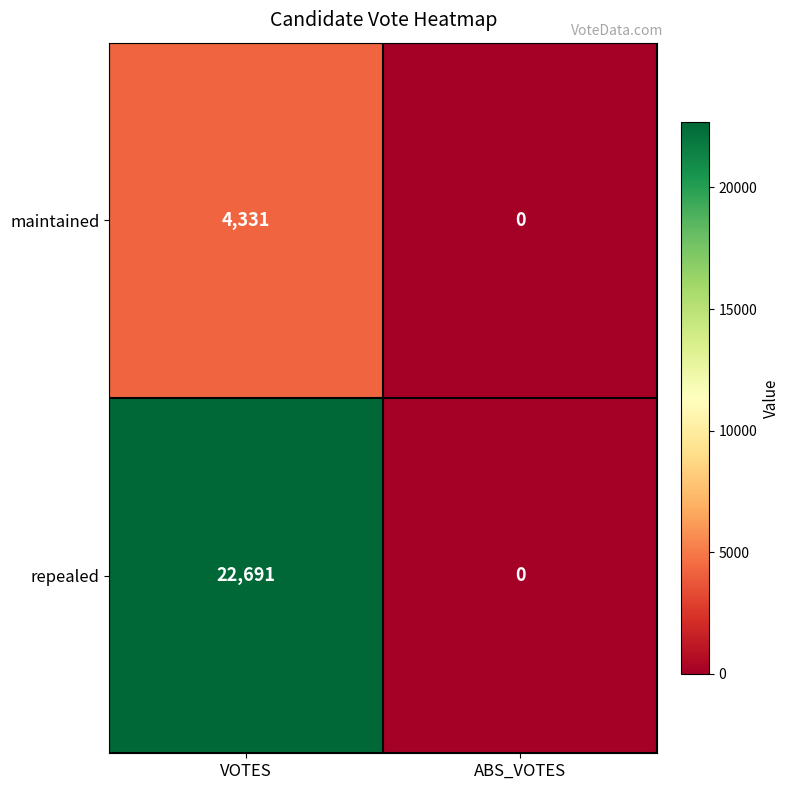

True or false: repealed has a value of 15521 at VOTES.

False